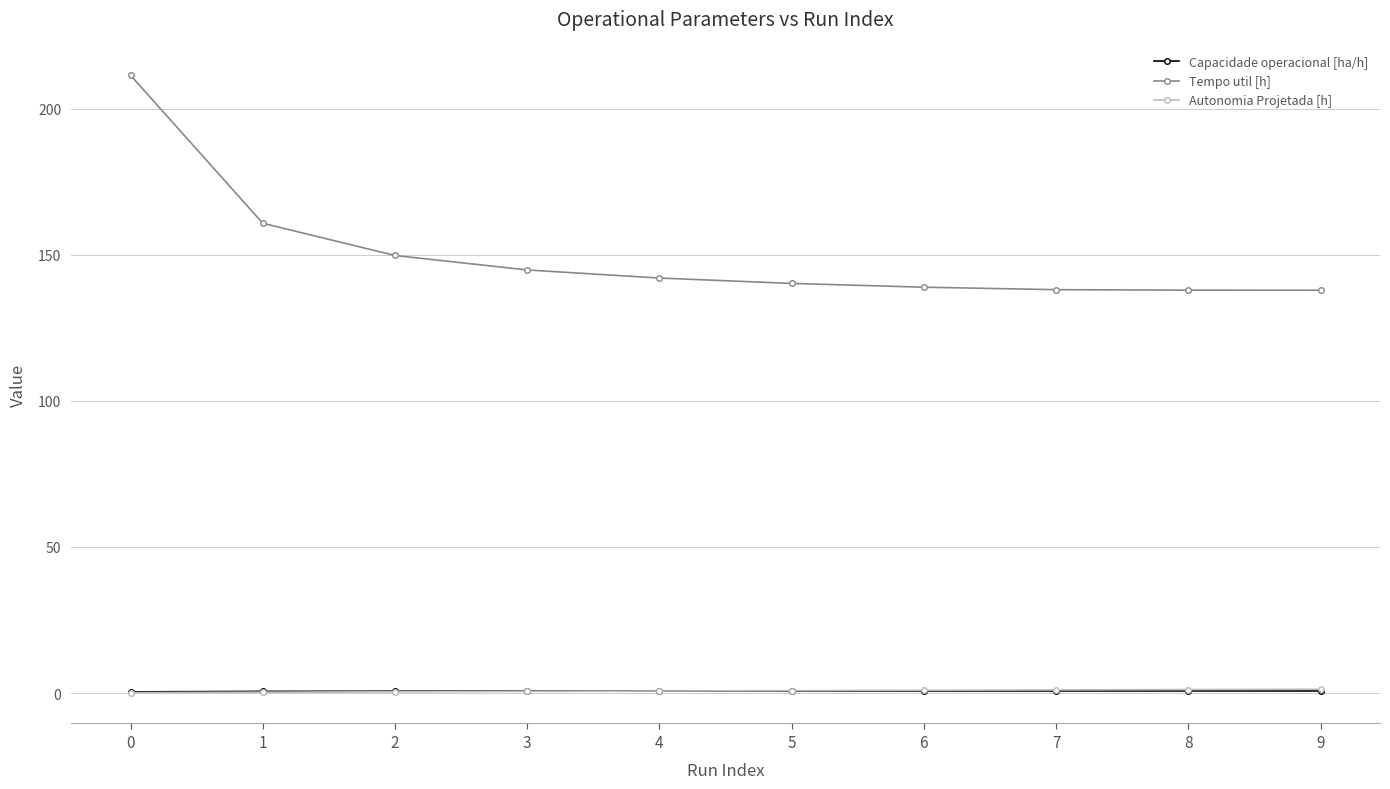

True or false: Tempo util [h] and Autonomia Projetada [h] cross at least once.

False